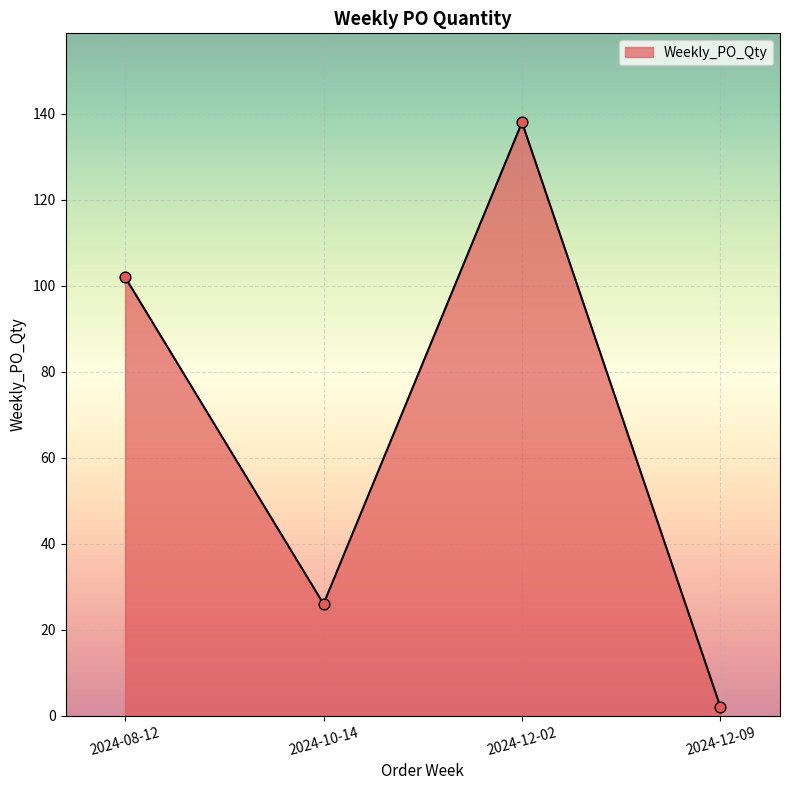

Which has a higher value, 2024-10-14 or 2024-08-12?

2024-08-12